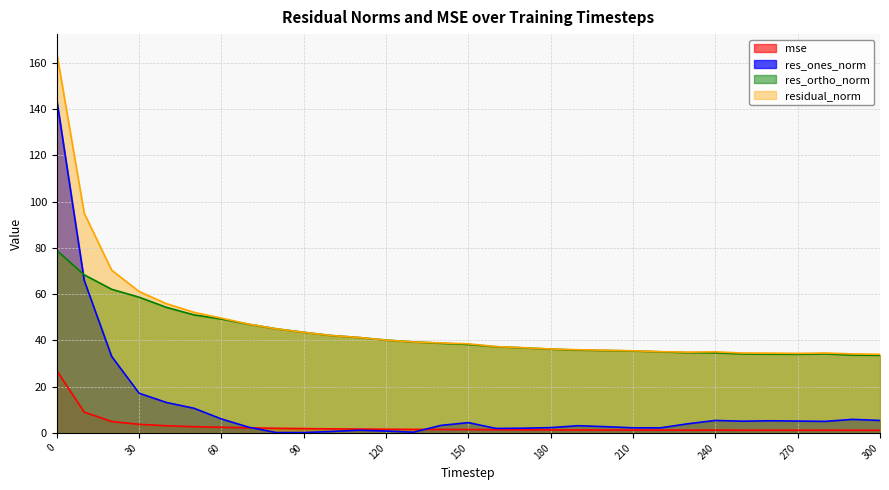

How many lines are shown in the chart?

4